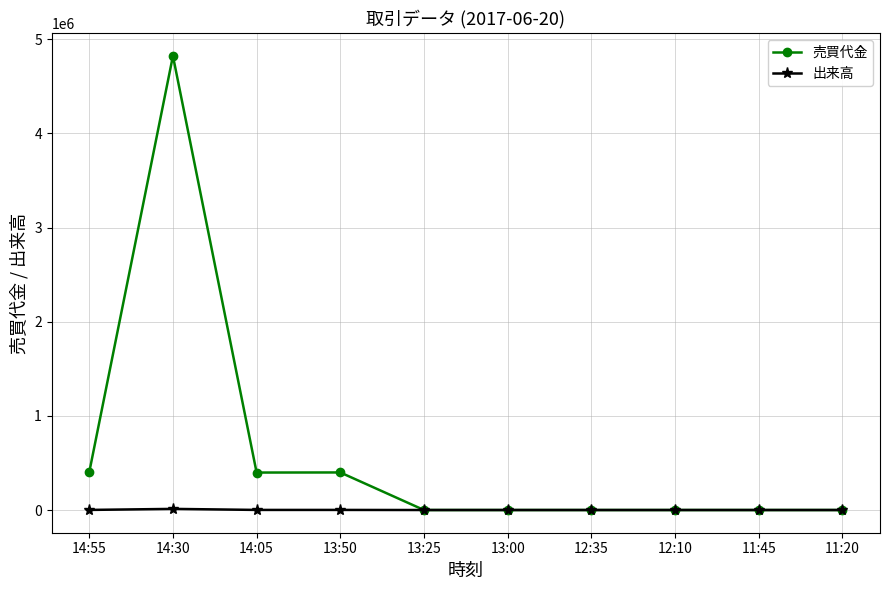

Which series changed the most between 14:30 and 12:10?

売買代金